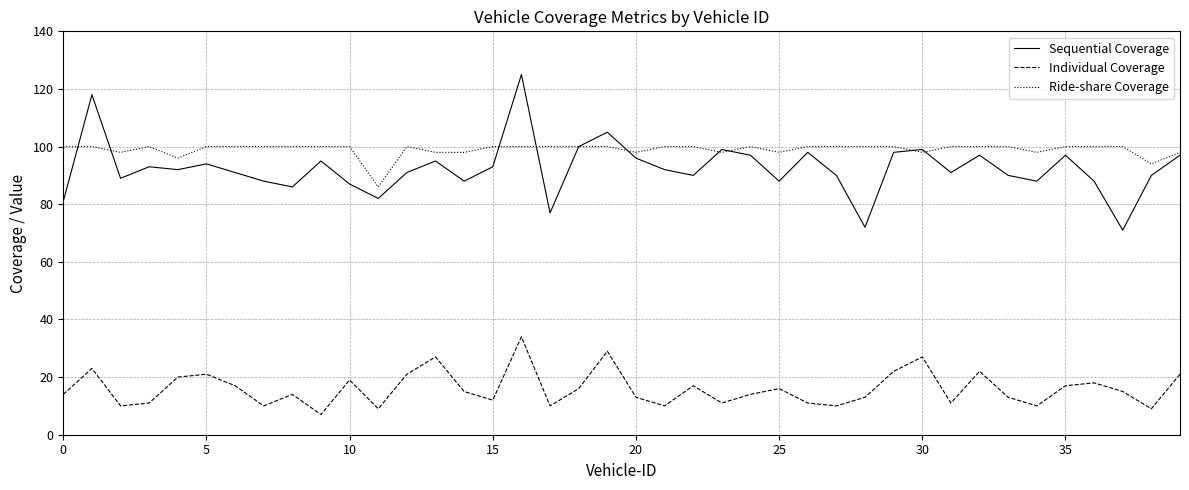

Which series has the widest spread of values?

Sequential Coverage